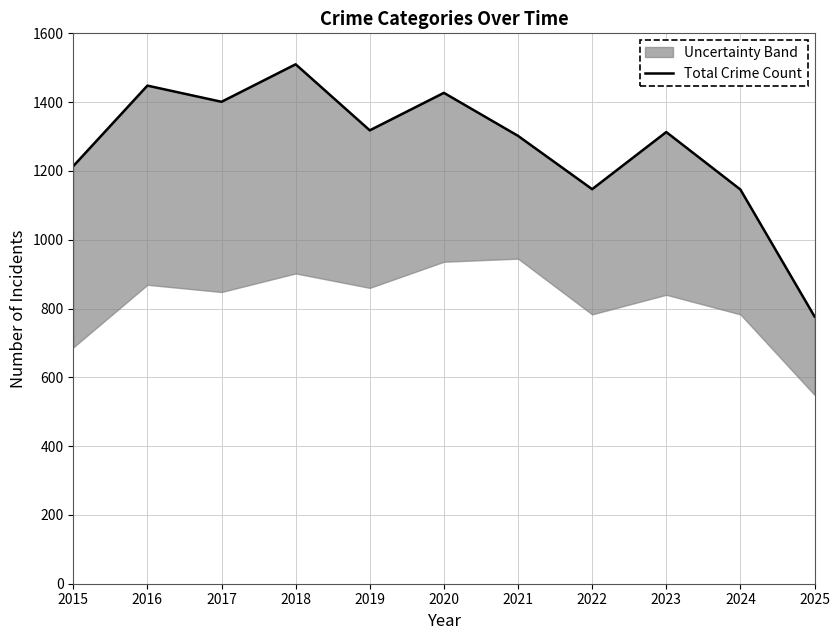

What is the approximate value at 2024, to the nearest 50?

1150